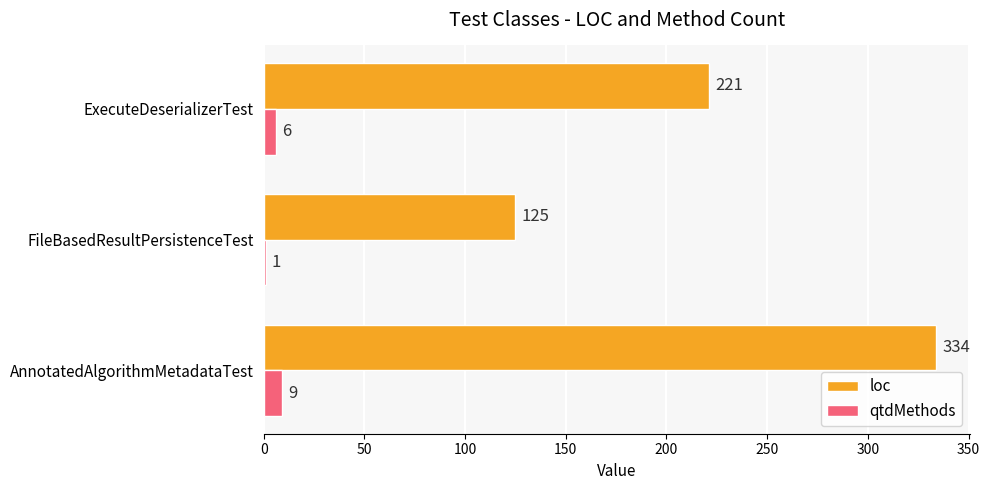

Which series has the largest total across all categories?

loc